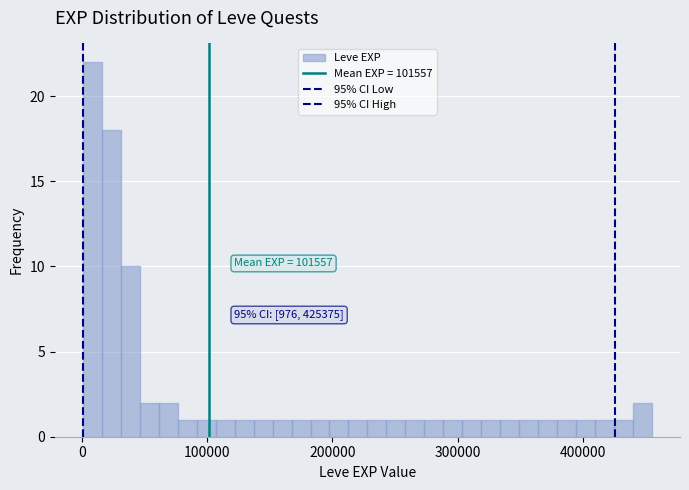

Around what value on the x-axis is the tallest bar? Give the approximate position of its centre, as read against the axis.

10000